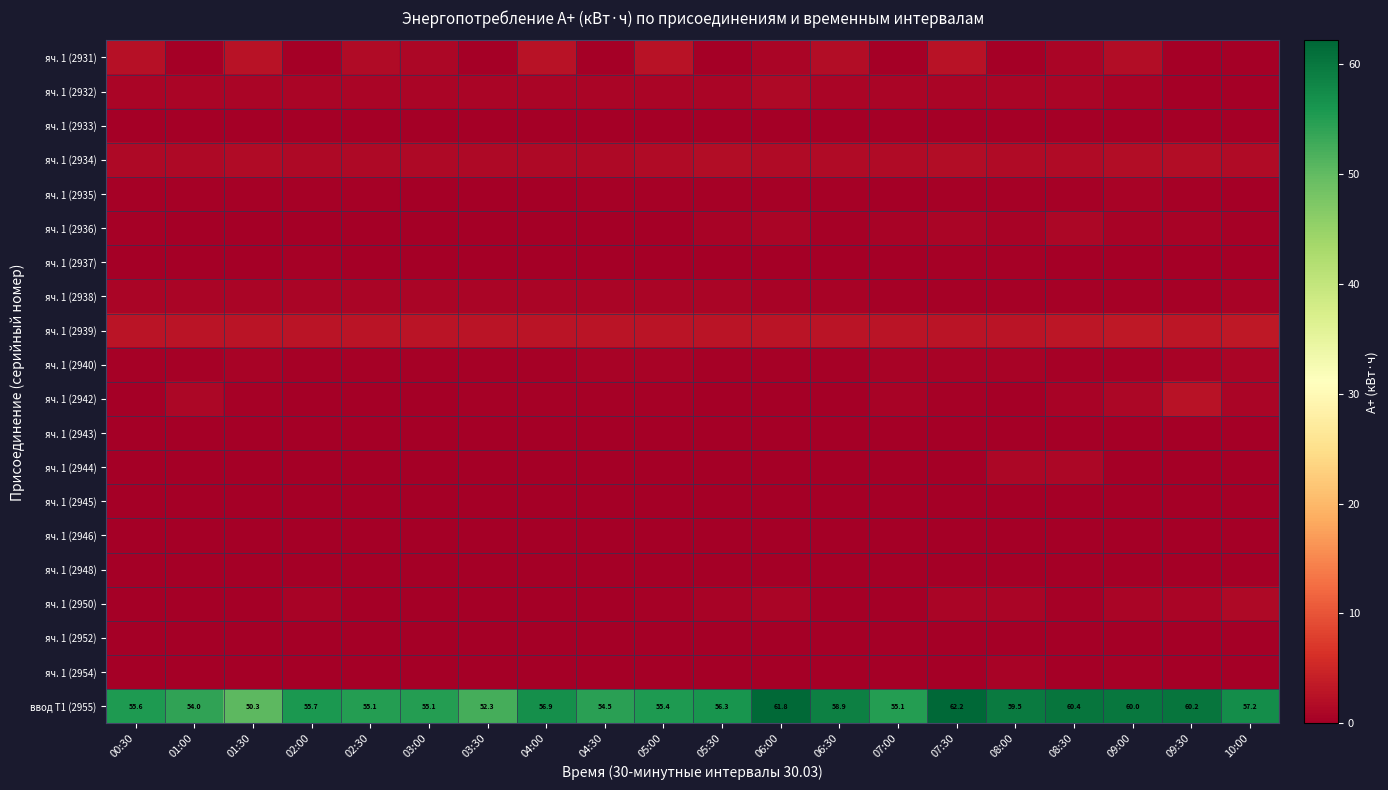

Where is яч. 1 (2952) nearest to the value 0?

02:30